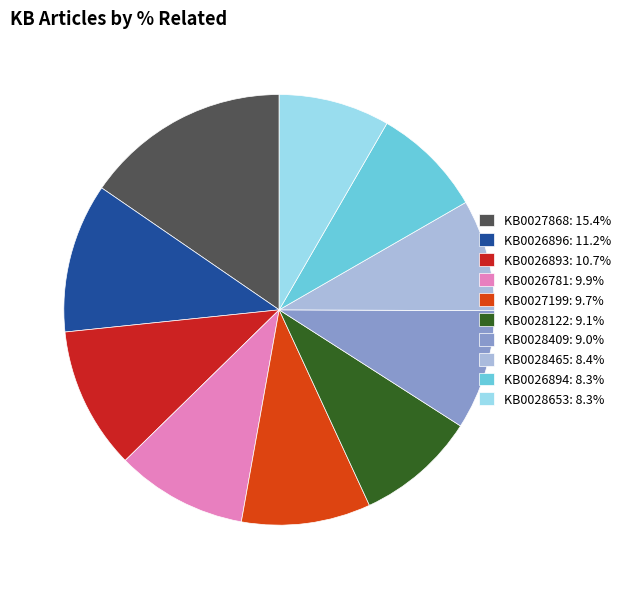

Is KB0027868 the majority of the pie?

No